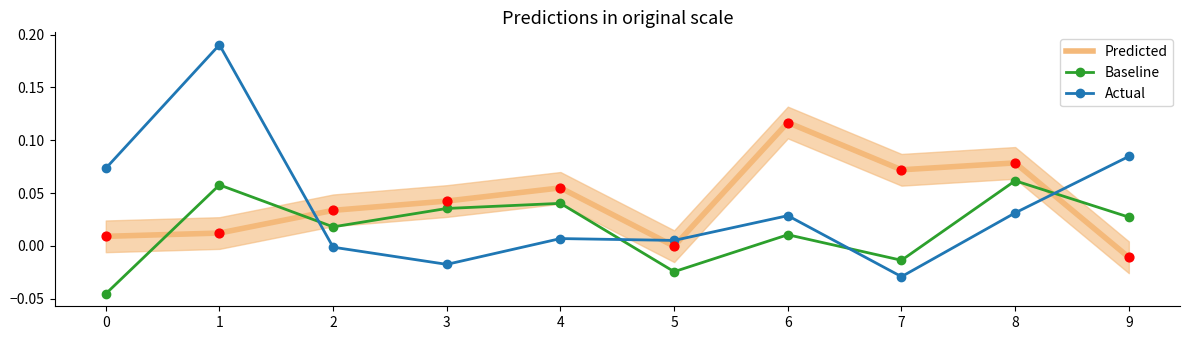

Between 5 and 7, which series saw the biggest shift?

Predicted